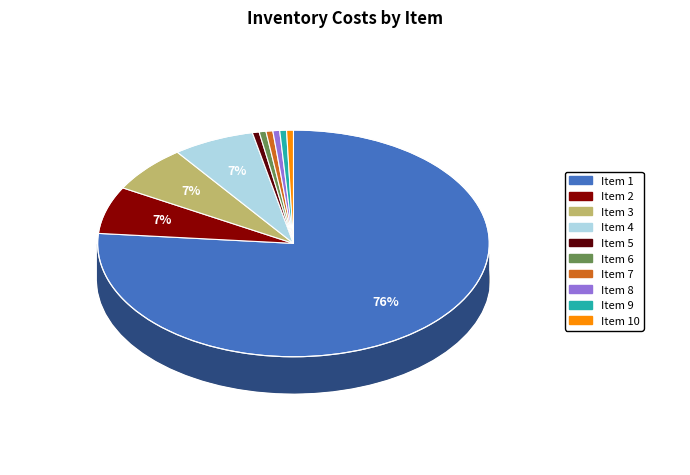

How many slices are in this pie chart?

10